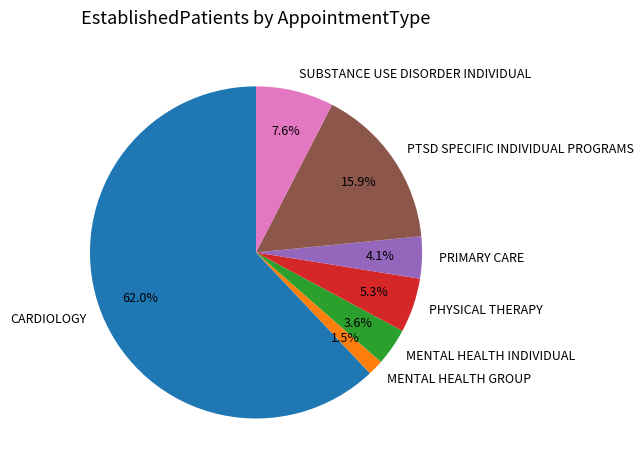

How many segments does this pie chart have?

7